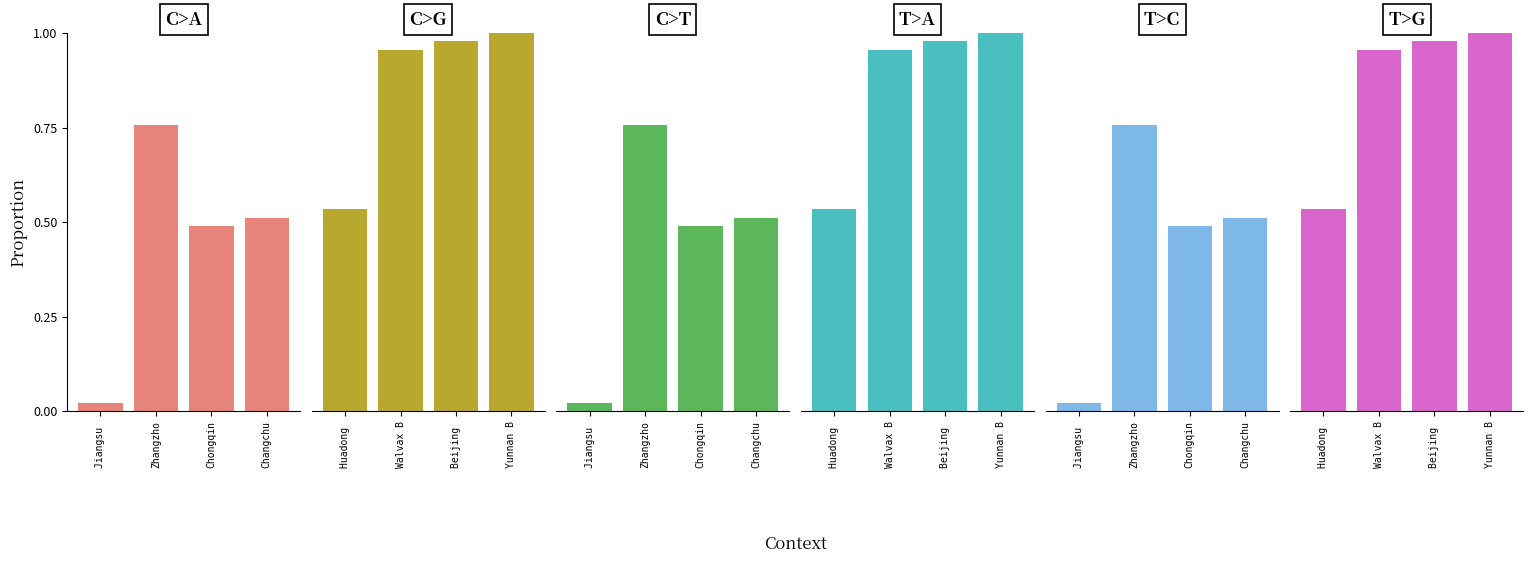

Reading left to right, extract all data points from this chart.

C>A: 0.0	0.8	0.5	0.5
C>G: 0.5	1.0	1.0	1.0
C>T: 0.0	0.8	0.5	0.5
T>A: 0.5	1.0	1.0	1.0
T>C: 0.0	0.8	0.5	0.5
T>G: 0.5	1.0	1.0	1.0